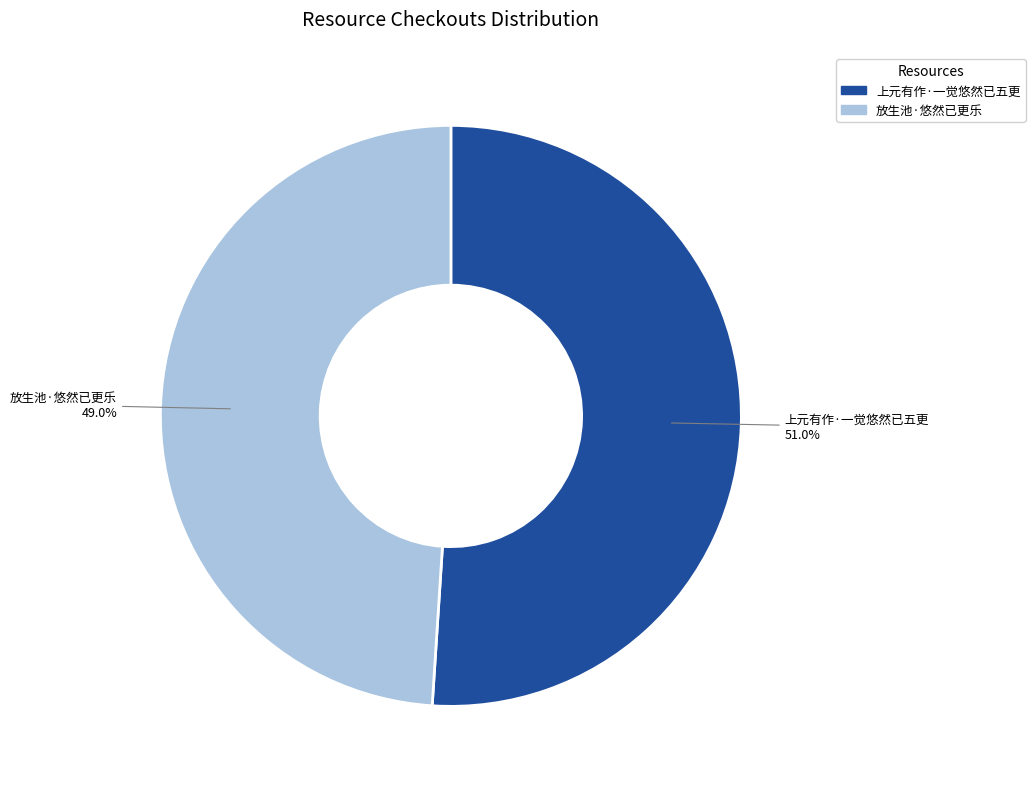

Is there a majority slice in this chart?

Yes